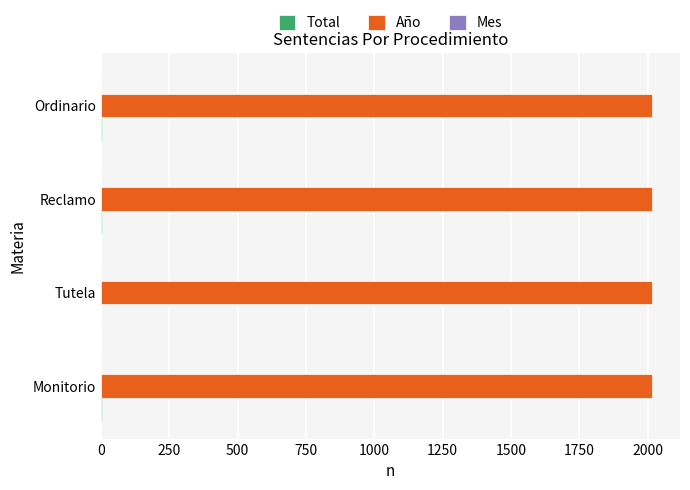

The Año series shows 2017 at Monitorio. True or false?

True